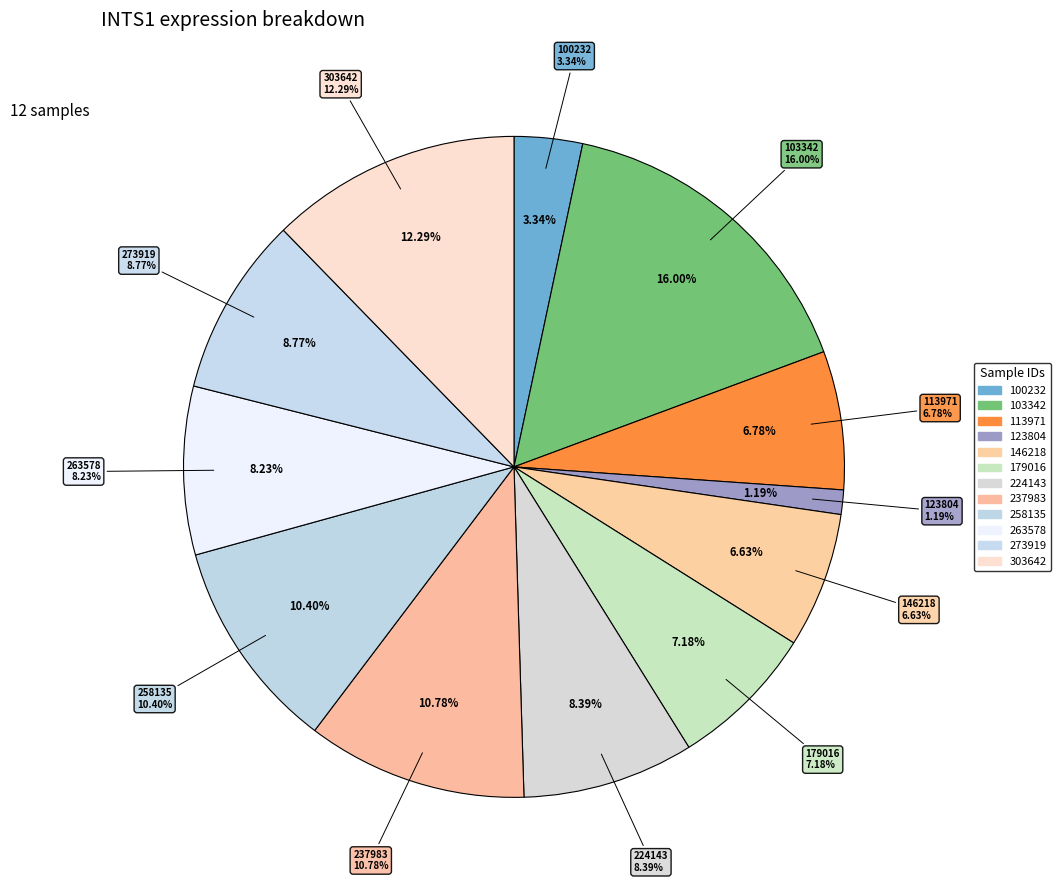

To the nearest percent, what percentage of the pie is 258135?

10%